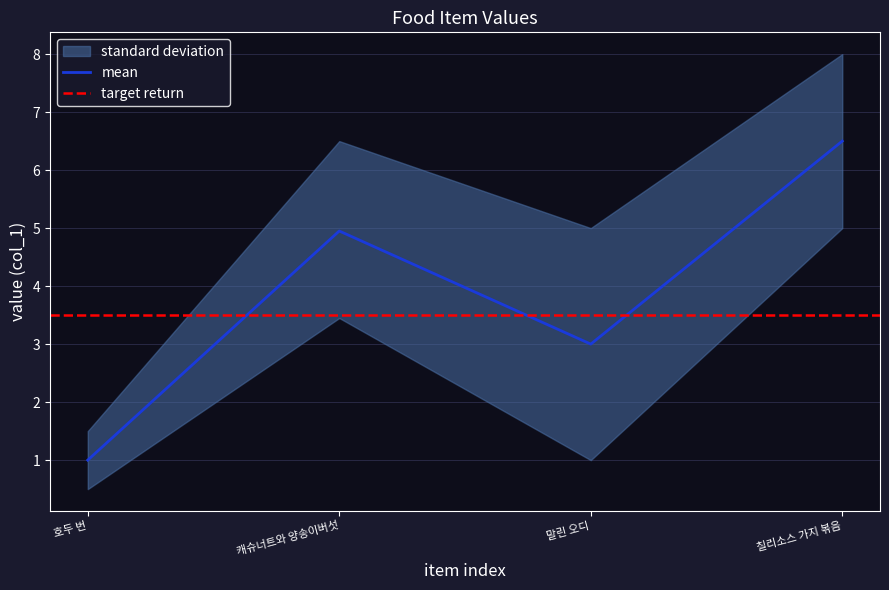

How many interior local peaks (higher than both neighbors) does the data have?

1